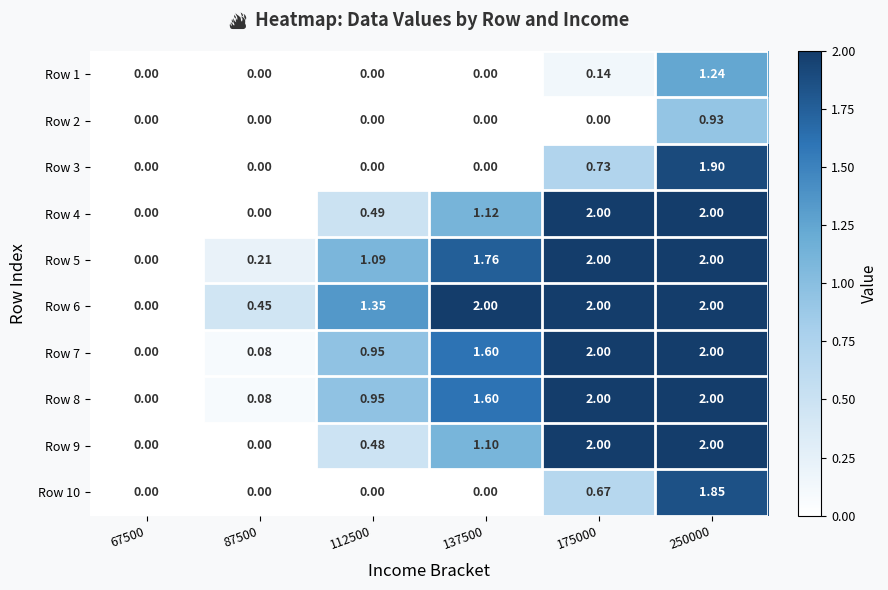

Which series has the largest total across all categories?

Row 6